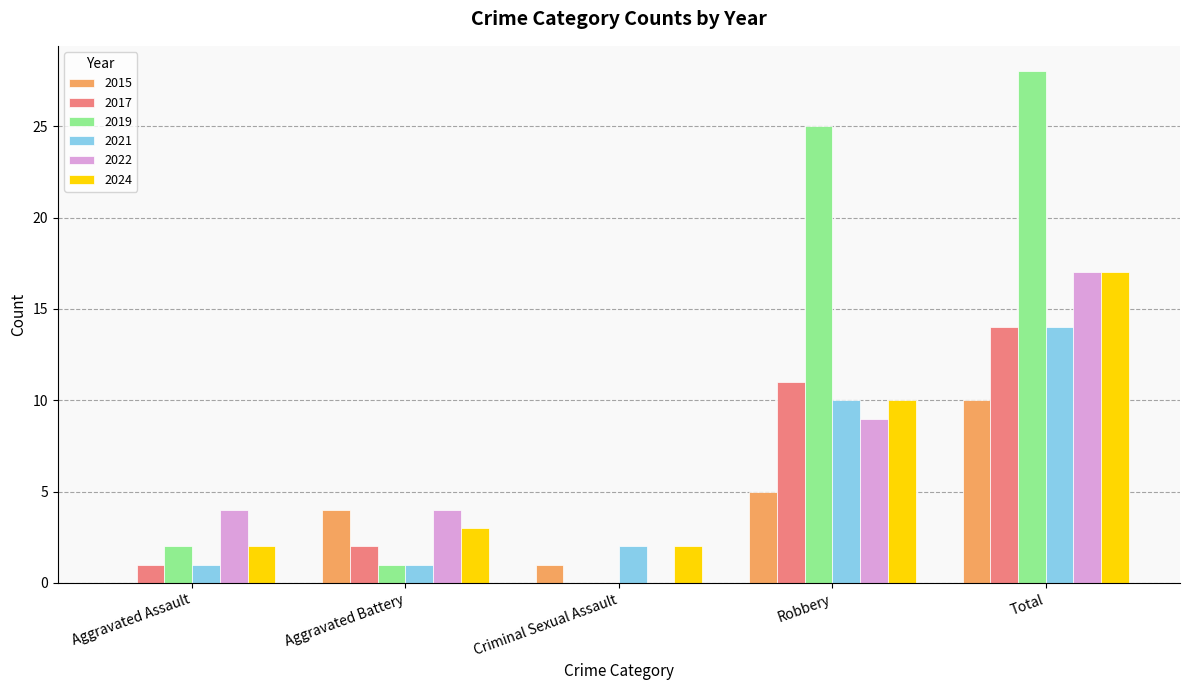

What is the maximum value for 2022?

17